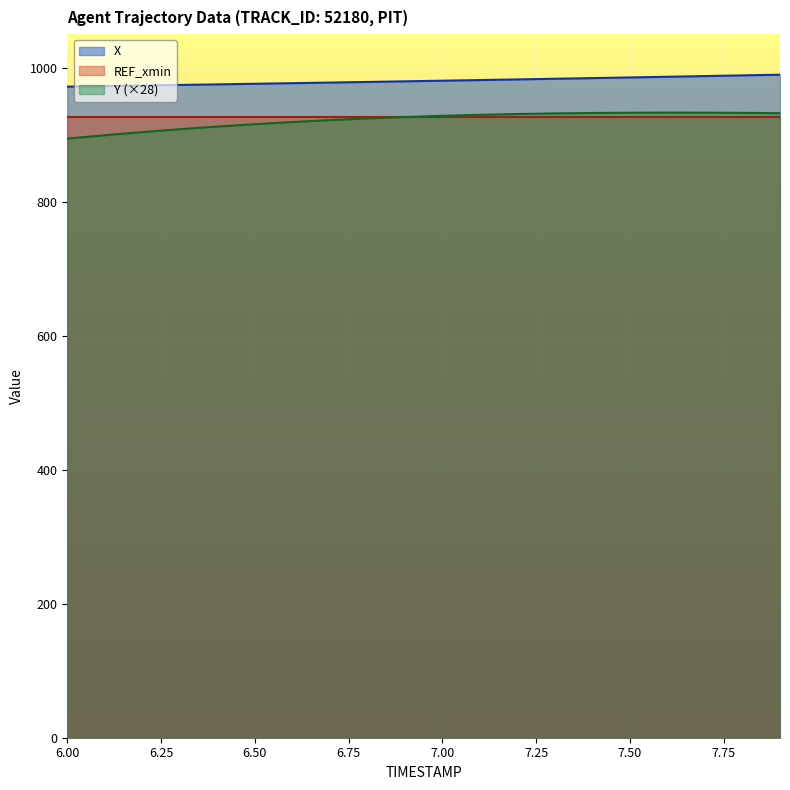

Which series has the largest total across all categories?

X